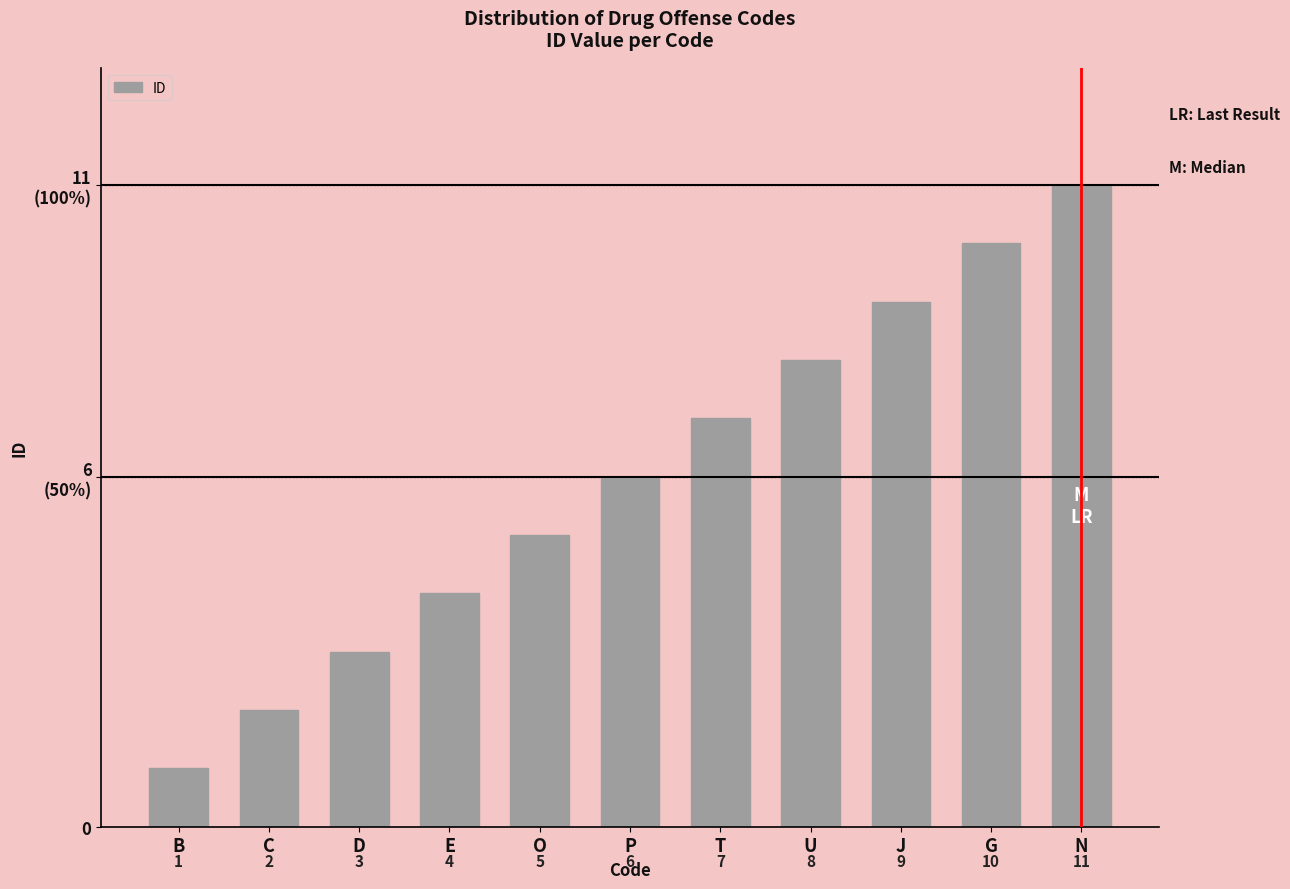

Which label corresponds to the smallest value in the chart?

B